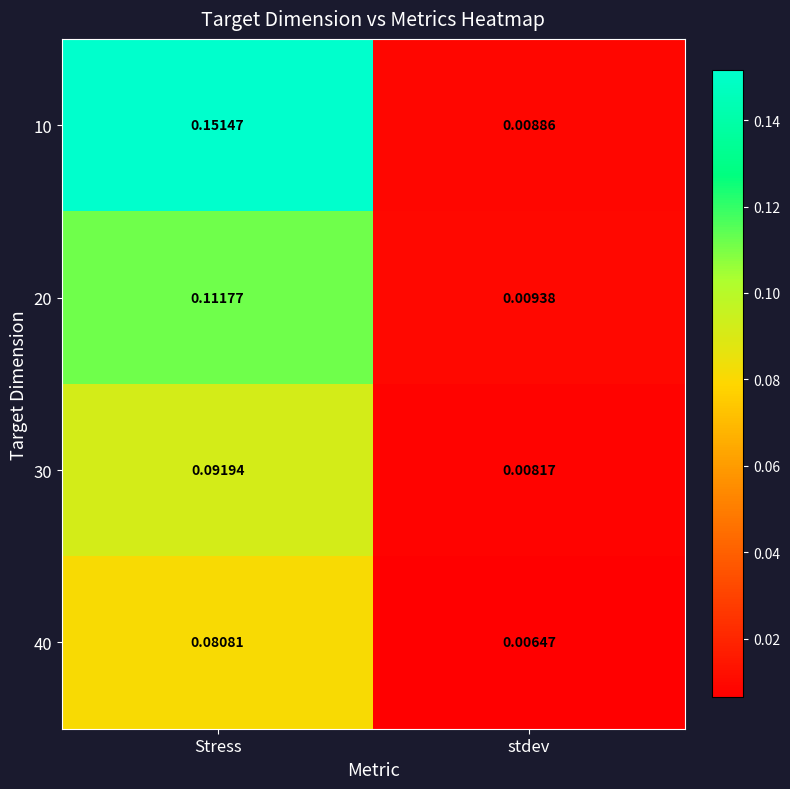

Which label corresponds to the smallest value in the chart?

stdev